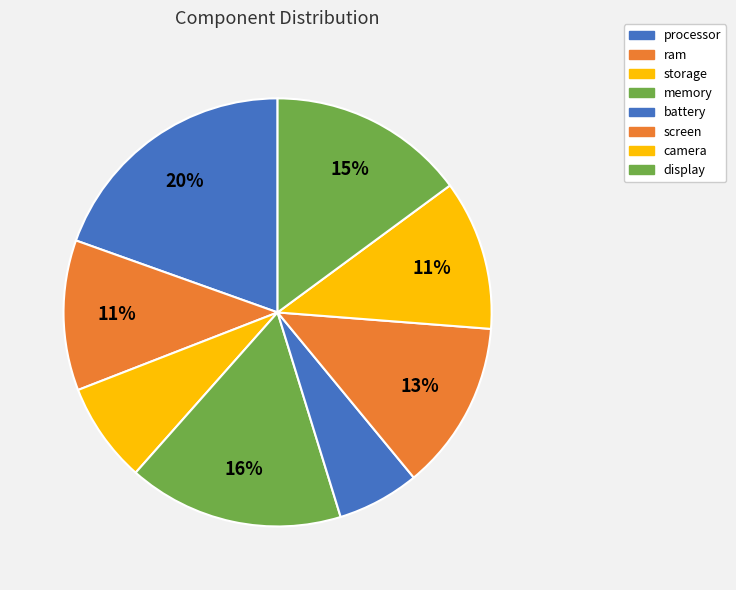

Is it true that memory is 24% of the pie?

False